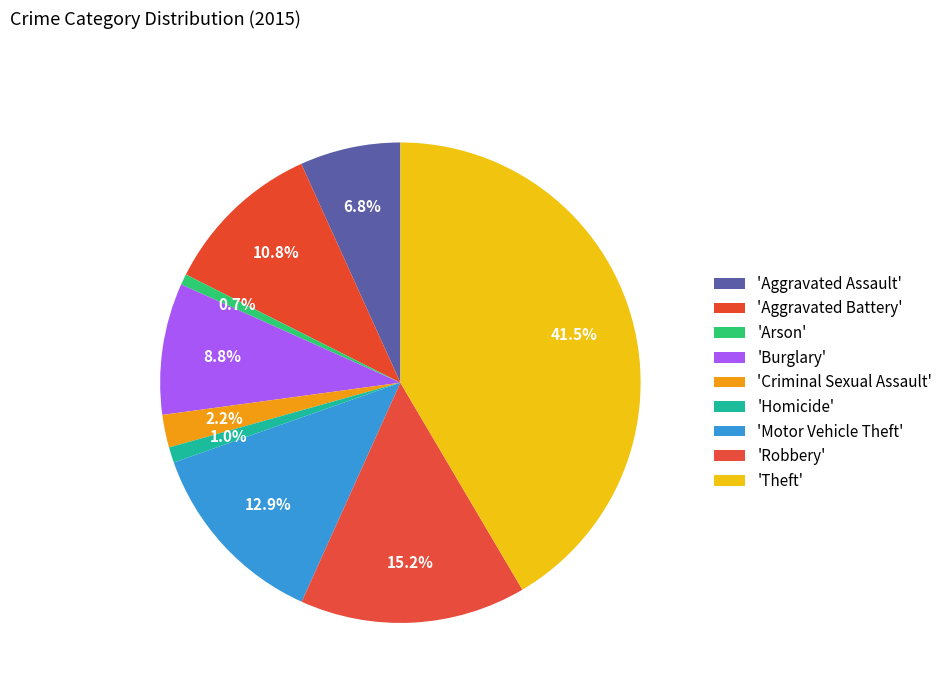

How many segments does this pie chart have?

9